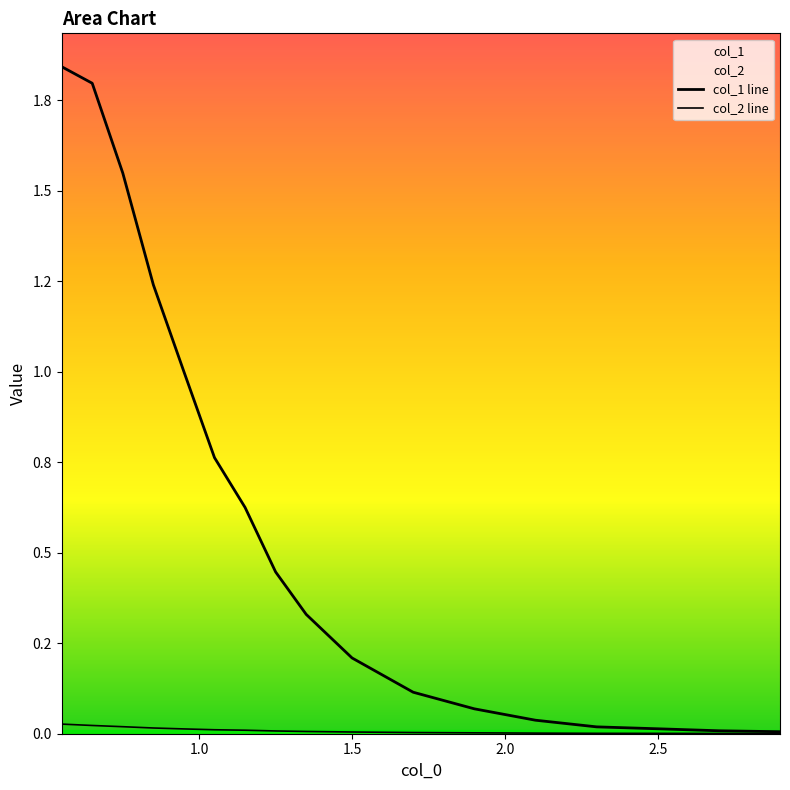

True or false: col_2 and col_1 intersect in this chart.

False